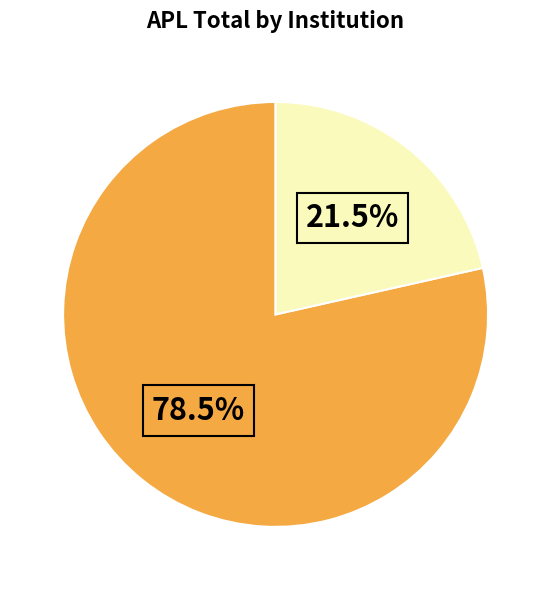

Is there any slice that represents more than half of the pie?

Yes